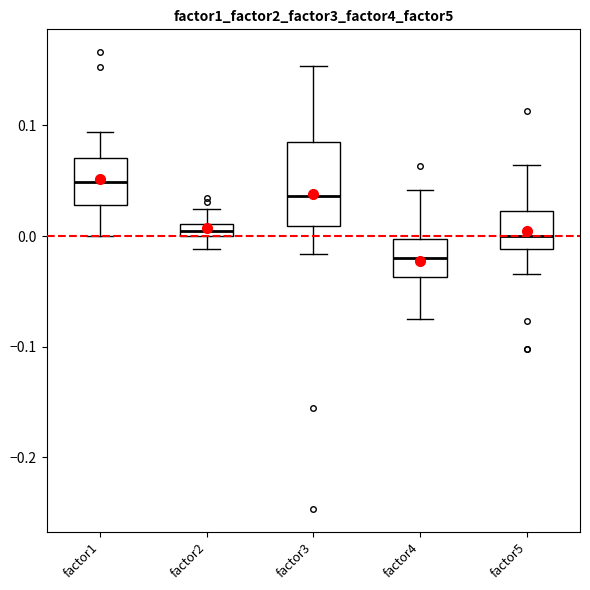

Which box's median line is the highest?

factor1